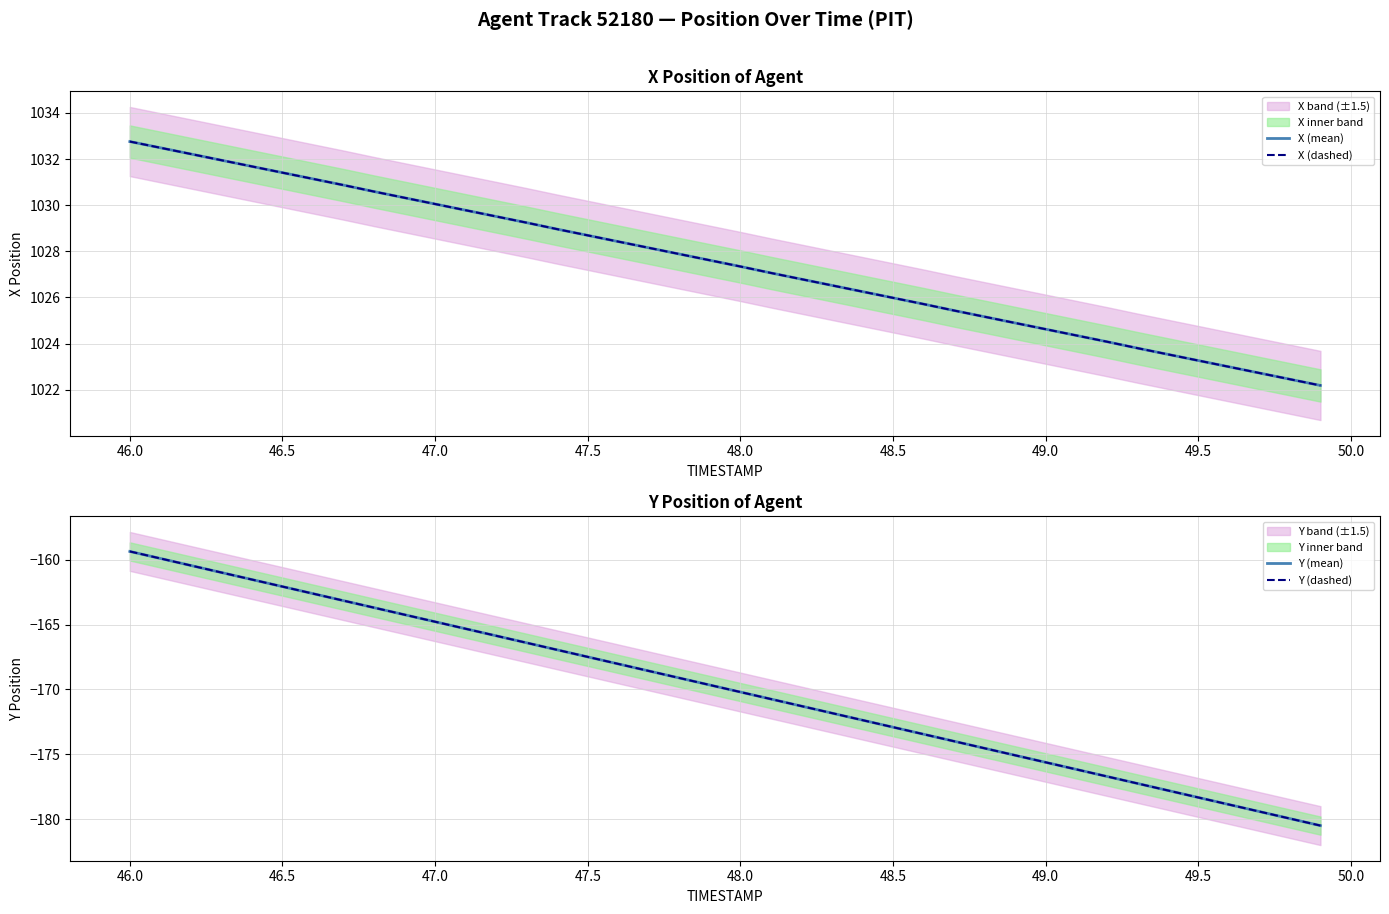

What is the sum of all Y (mean) values?

-6797.0